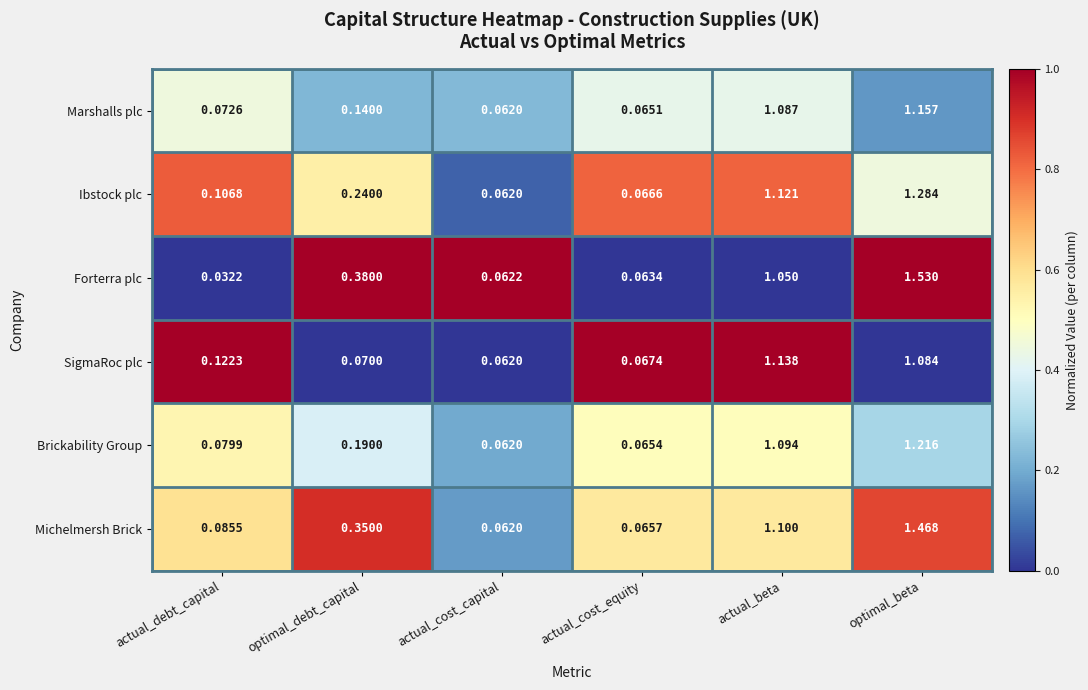

List the series in order of their peak value, highest first.

Forterra plc, Michelmersh Brick, Ibstock plc, Brickability Group, Marshalls plc, SigmaRoc plc